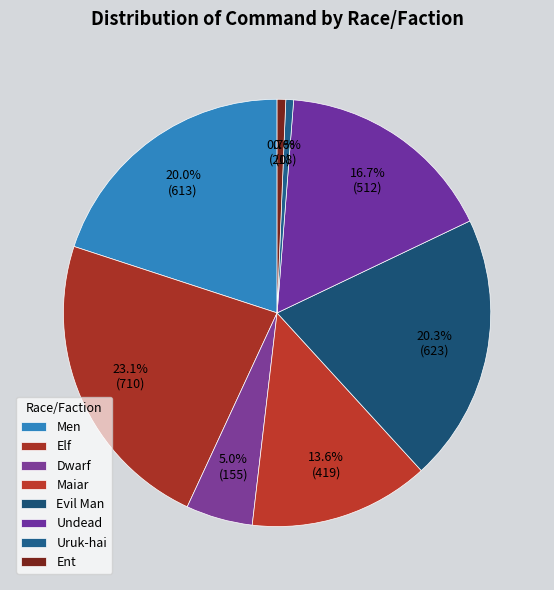

Does any single category account for the majority?

No